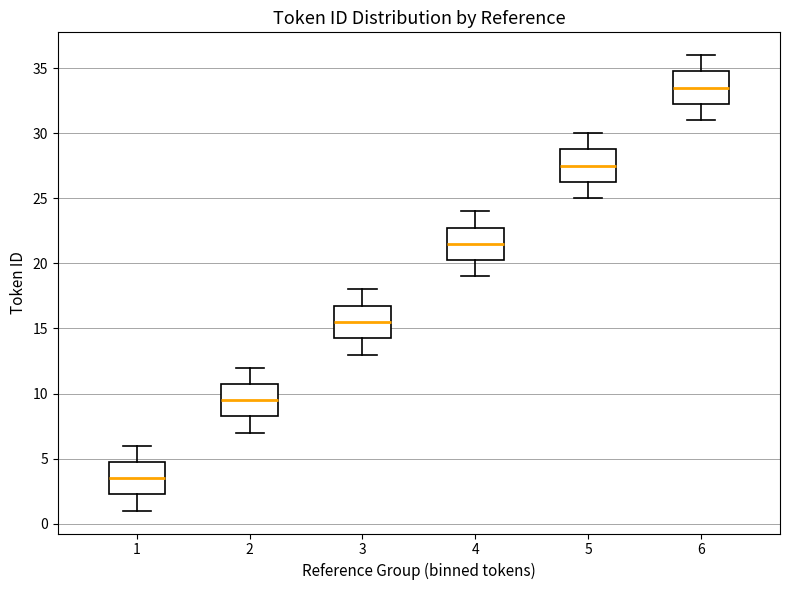

Which box's median line is the highest?

6